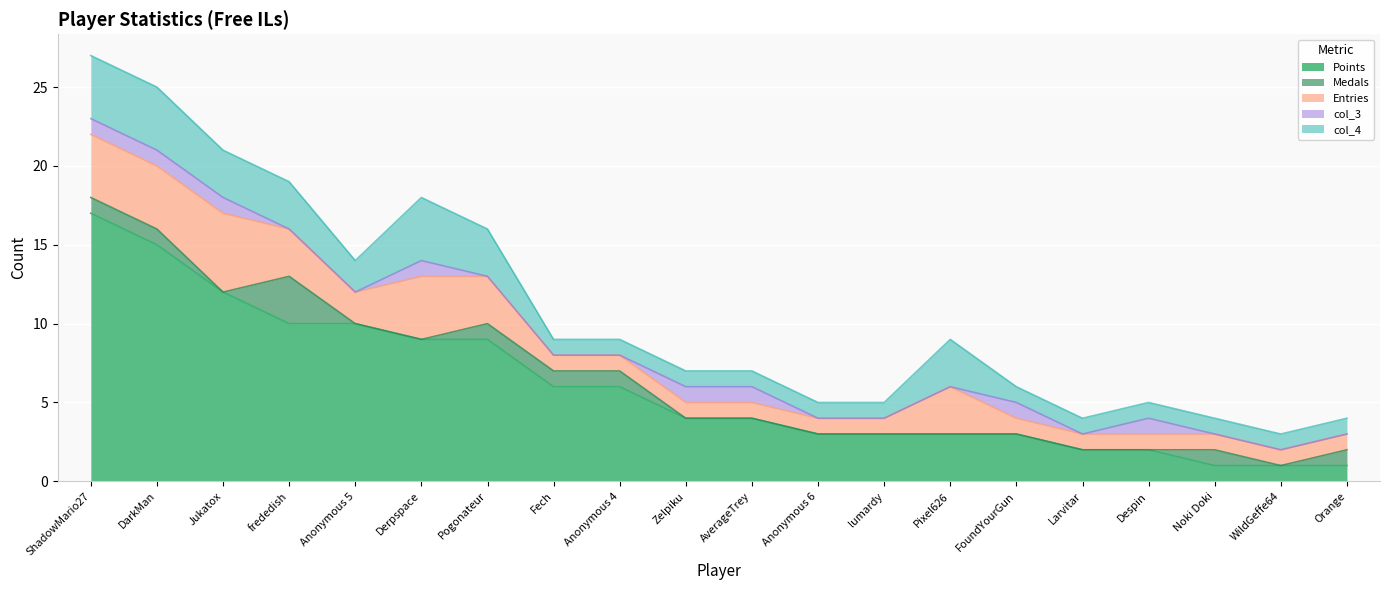

How many values in the Points series are below 4?

9